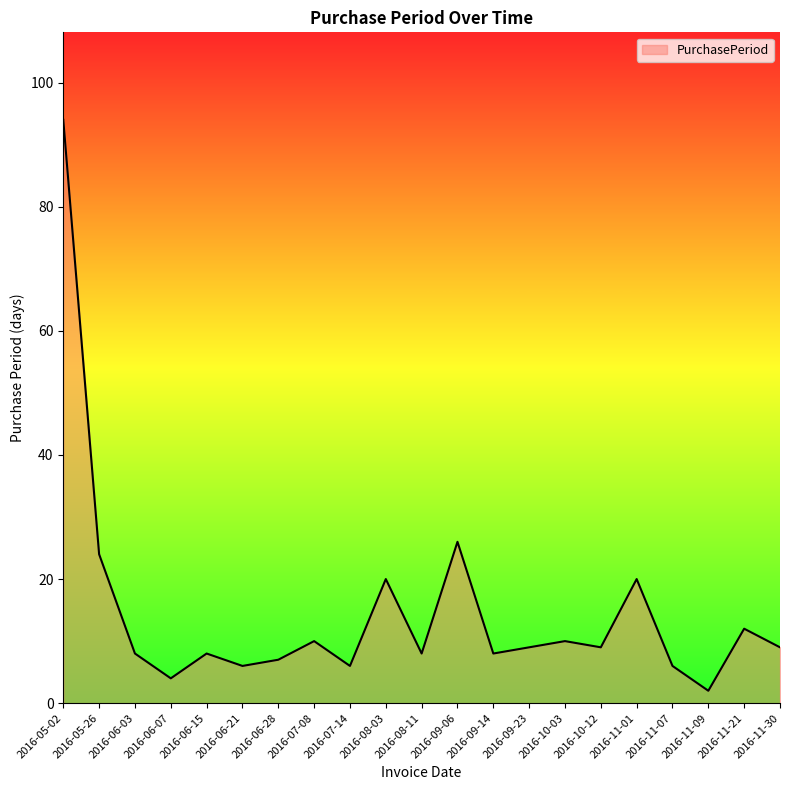

True or false: there are more than 2 points higher than both neighbors.

True